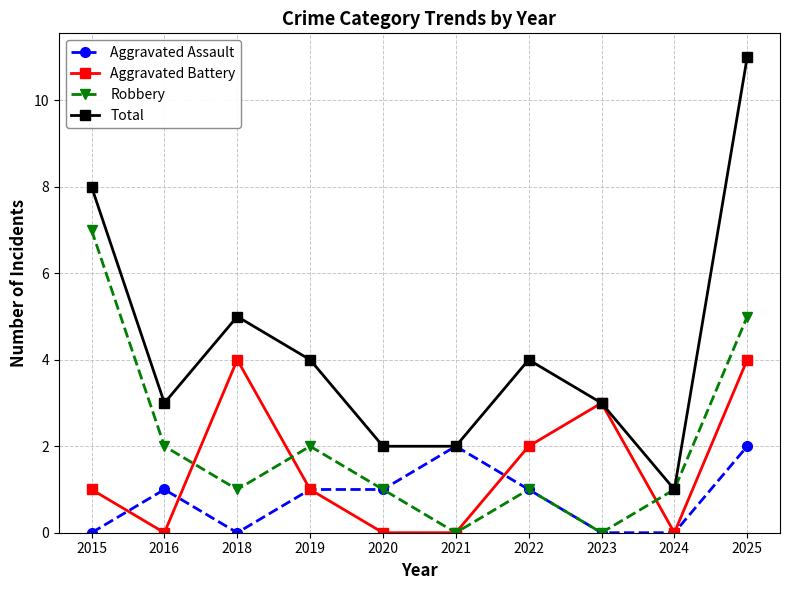

How many categories are shown in the chart?

10